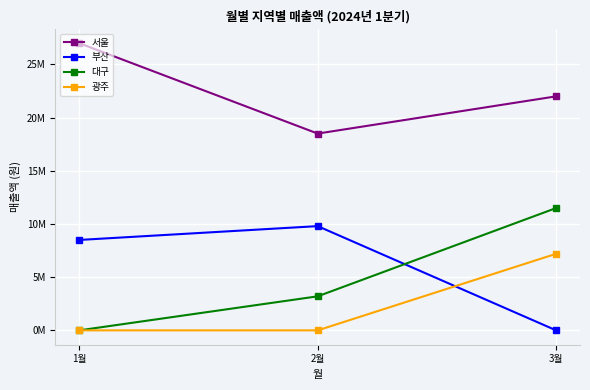

Count the 광주 values in the range 0 to 7200000.

3